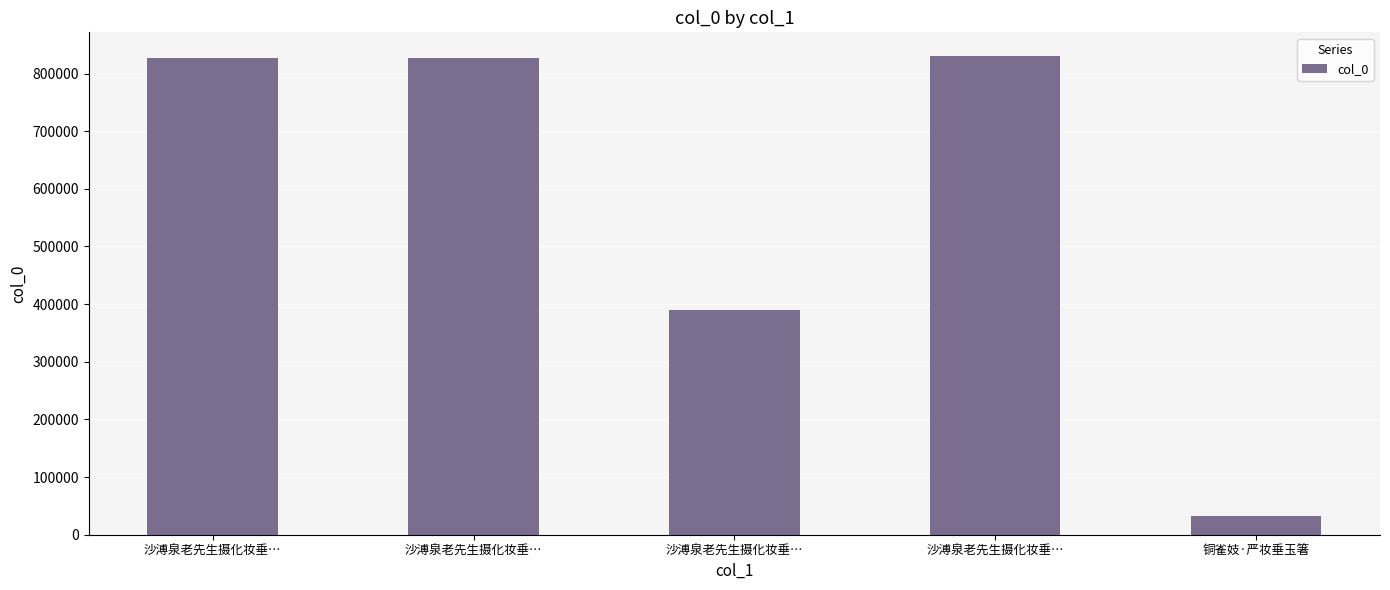

What is the smallest value displayed?

33269